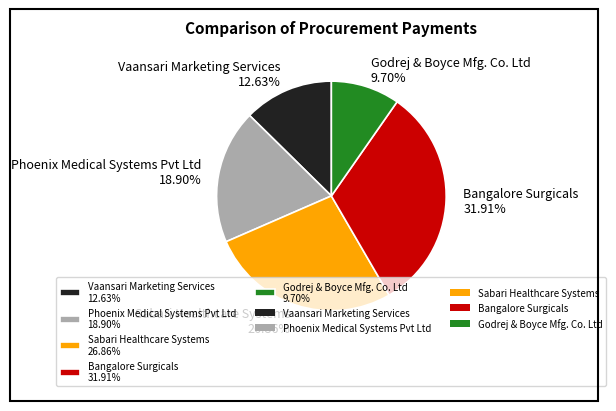

What is the ratio of the value at Bangalore Surgicals to the value at Godrej & Boyce Mfg. Co. Ltd?

3.3